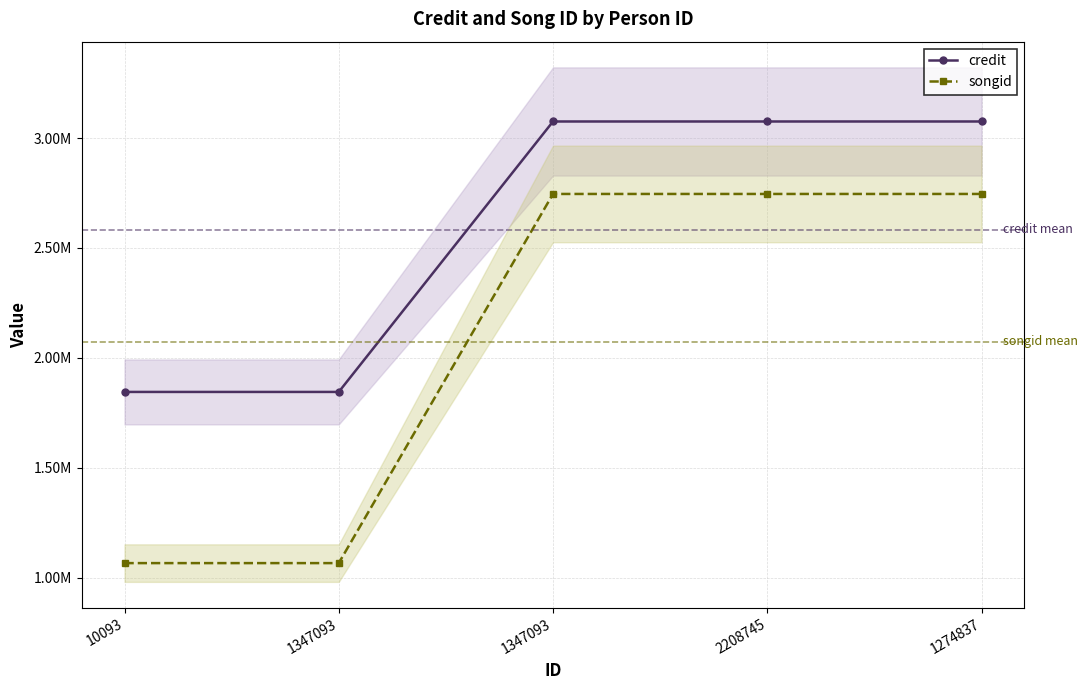

What is the difference between the highest and lowest values at 1347093?

778524